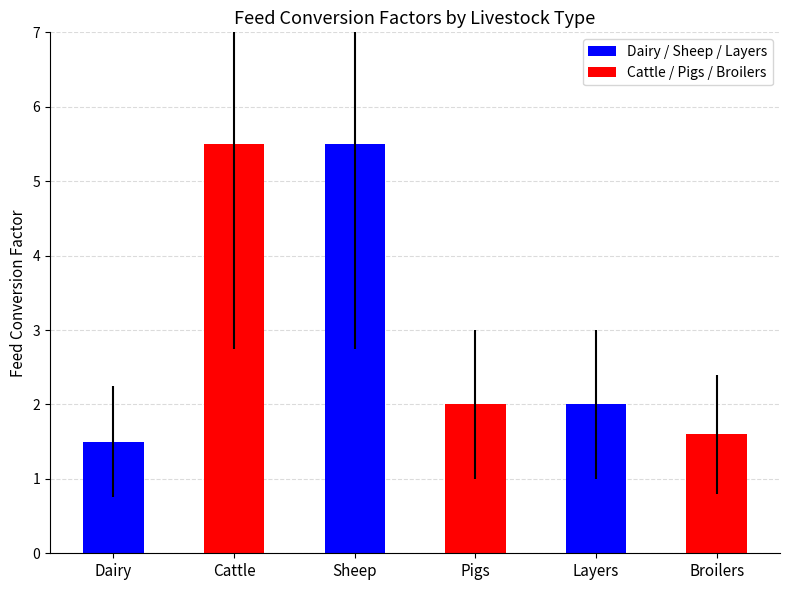

What is the smallest value displayed?

1.5